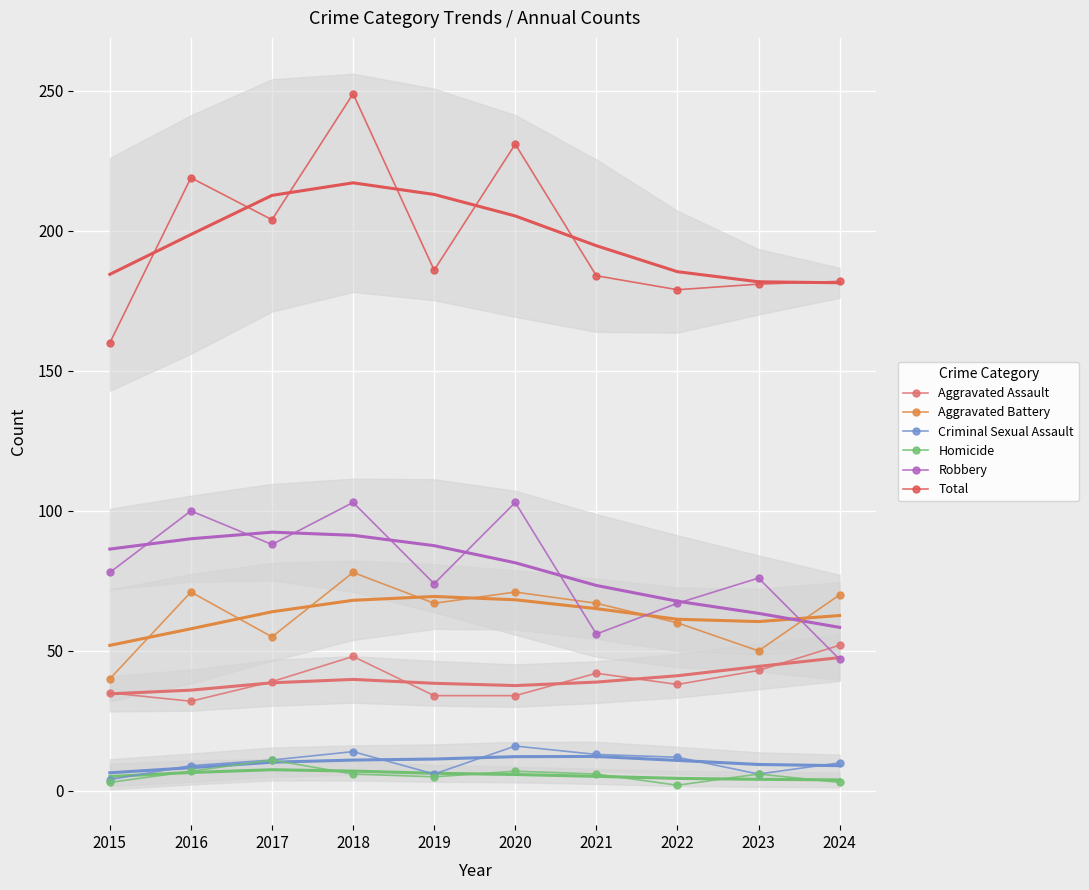

Rank the series by their maximum value, from highest to lowest.

Total, Robbery, Aggravated Battery, Aggravated Assault, Criminal Sexual Assault, Homicide